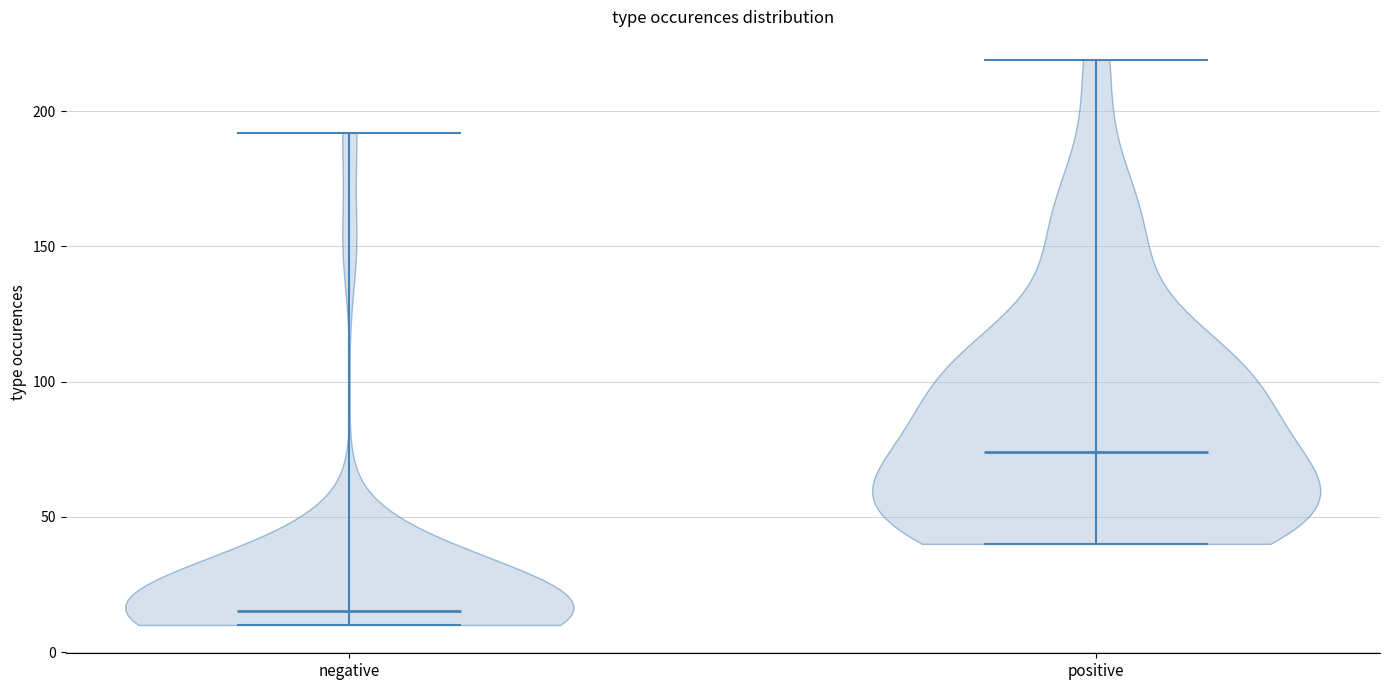

What is the highest point the violin for positive reaches on the y-axis? The values are not printed on the chart, so give them approximately, as read against the axis.

220